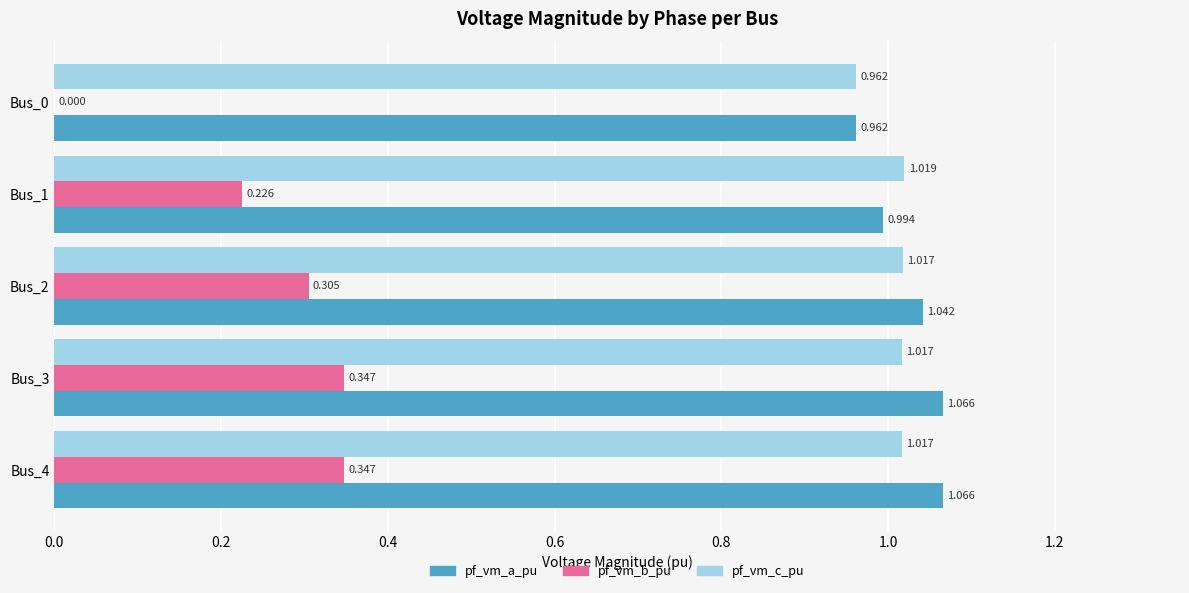

What are all the series names shown in the legend?

pf_vm_a_pu, pf_vm_b_pu, pf_vm_c_pu